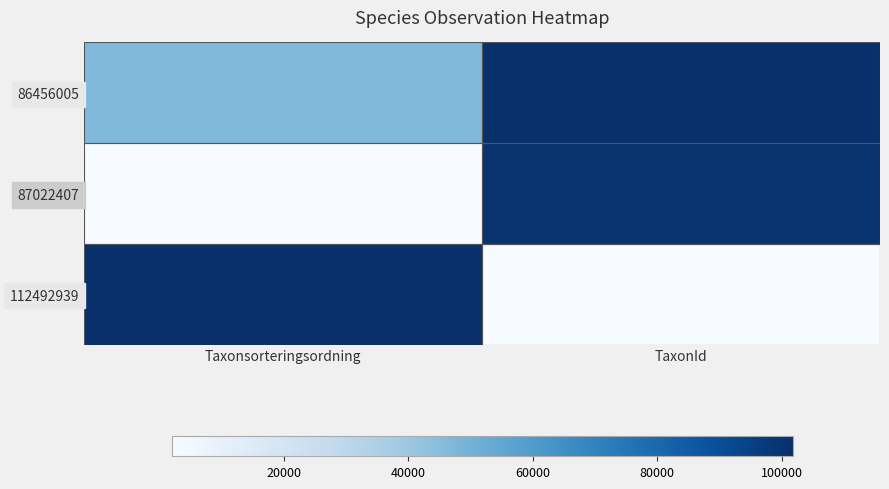

What is the spread (max minus min) of values at Taxonsorteringsordning?

1.0